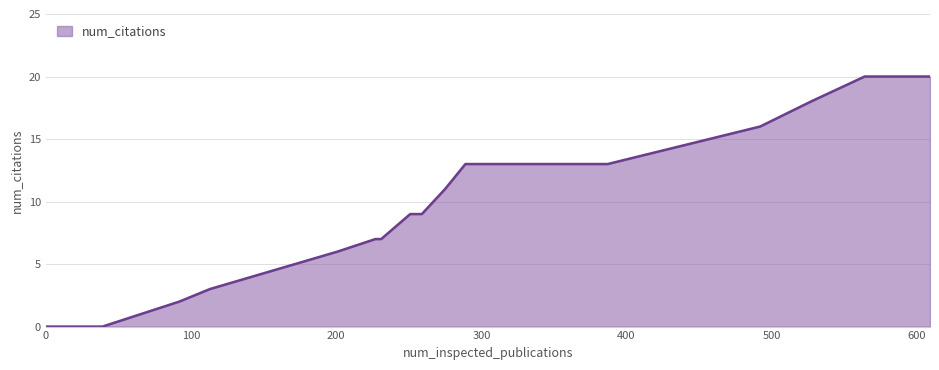

What is the difference between the maximum and minimum values?

20